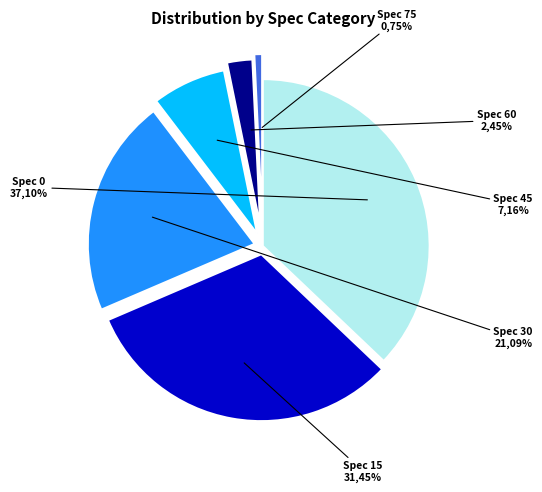

True or false: 0 accounts for 1% of the total.

False